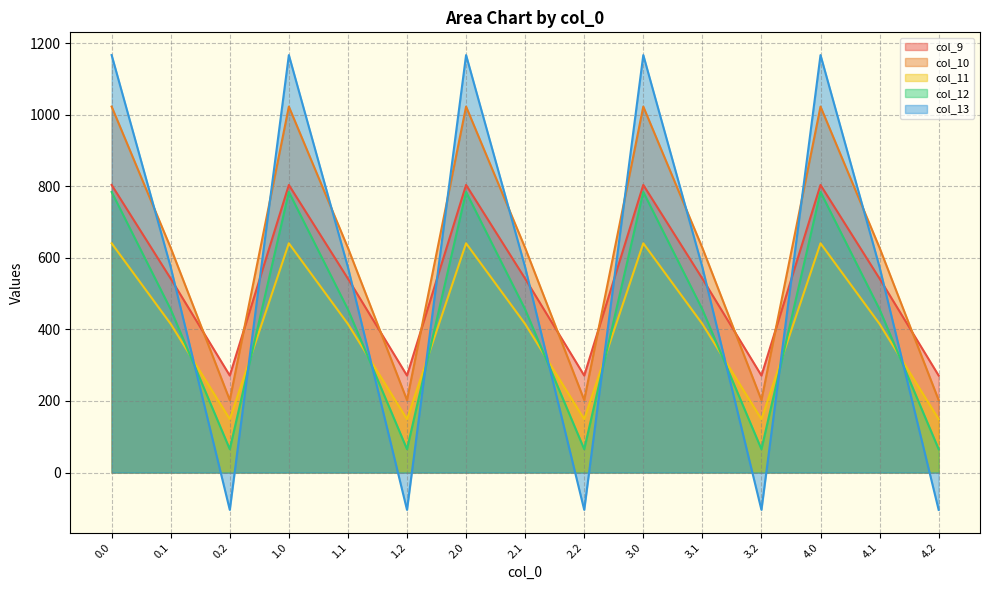

What is the label of the 4th point from the left?

1.0